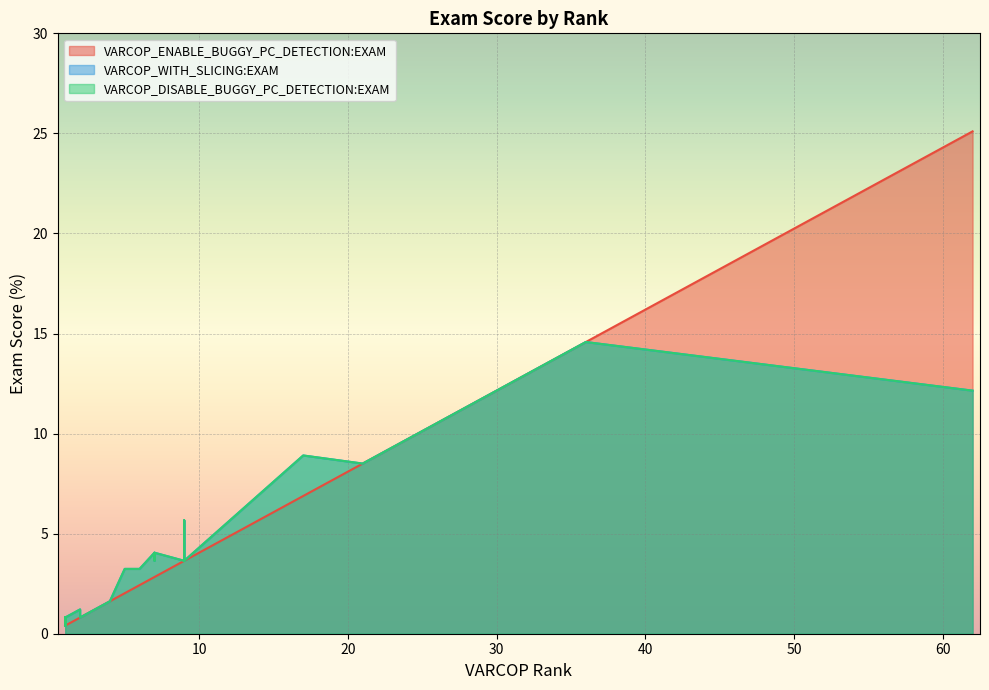

The value of VARCOP_WITH_SLICING:EXAM at 5 is 3.6. True or false?

True